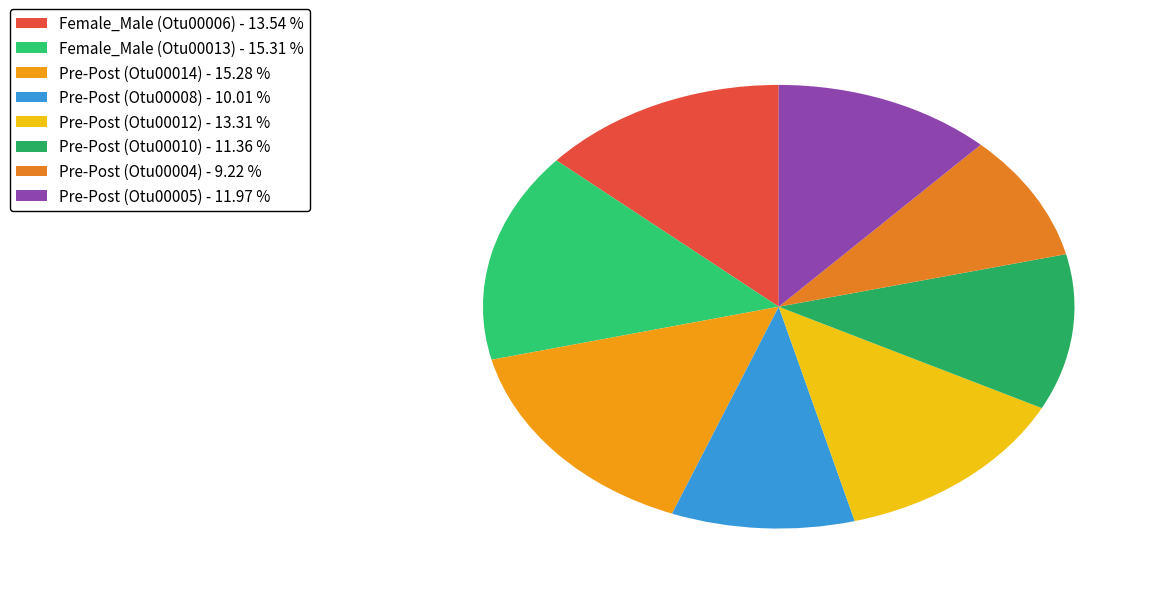

To the nearest percent, what percentage of the pie is Pre-Post (Otu00004)?

9%